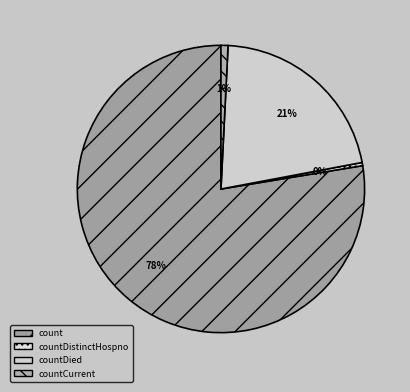

The count slice represents 78% of the pie. True or false?

True